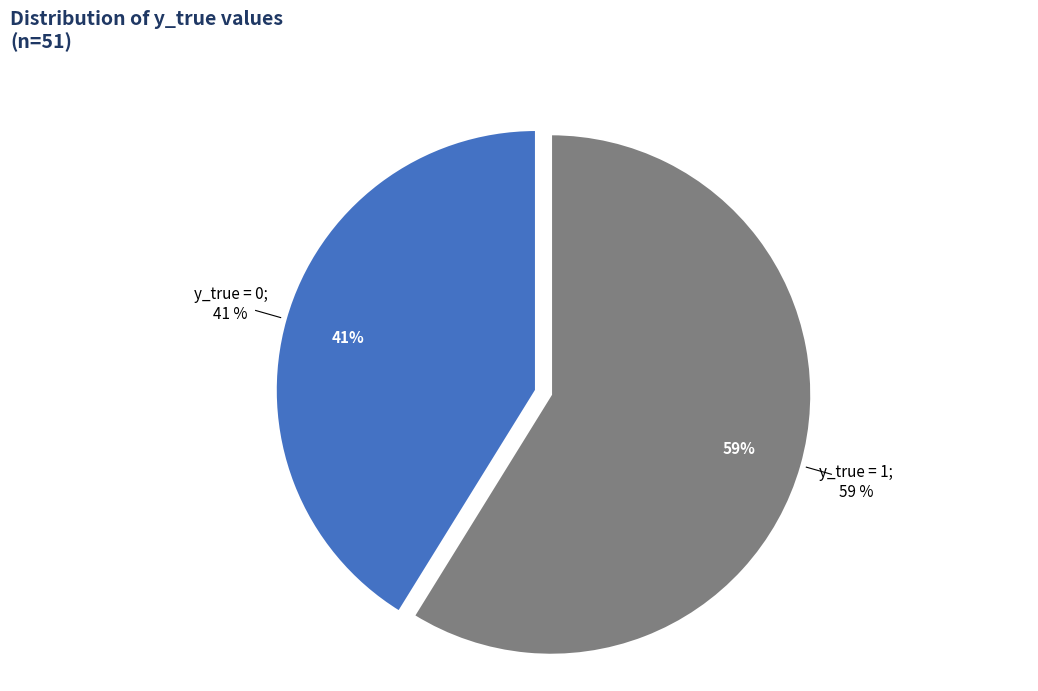

How much of the chart is everything except y_true = 1?

41.2%